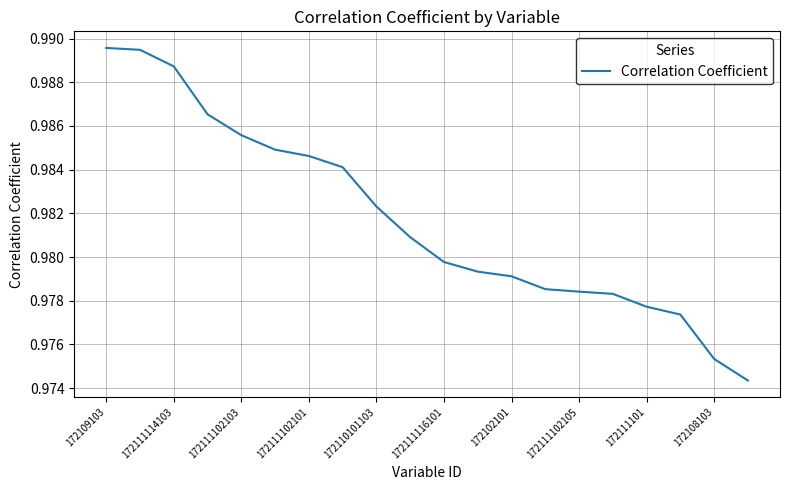

Is this an area chart (filled region under the line)?

No